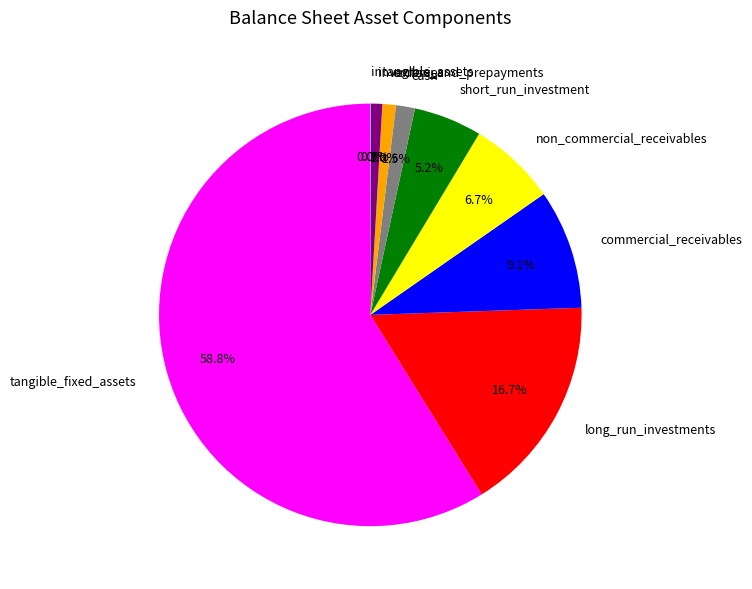

Which slice is the largest?

tangible_fixed_assets